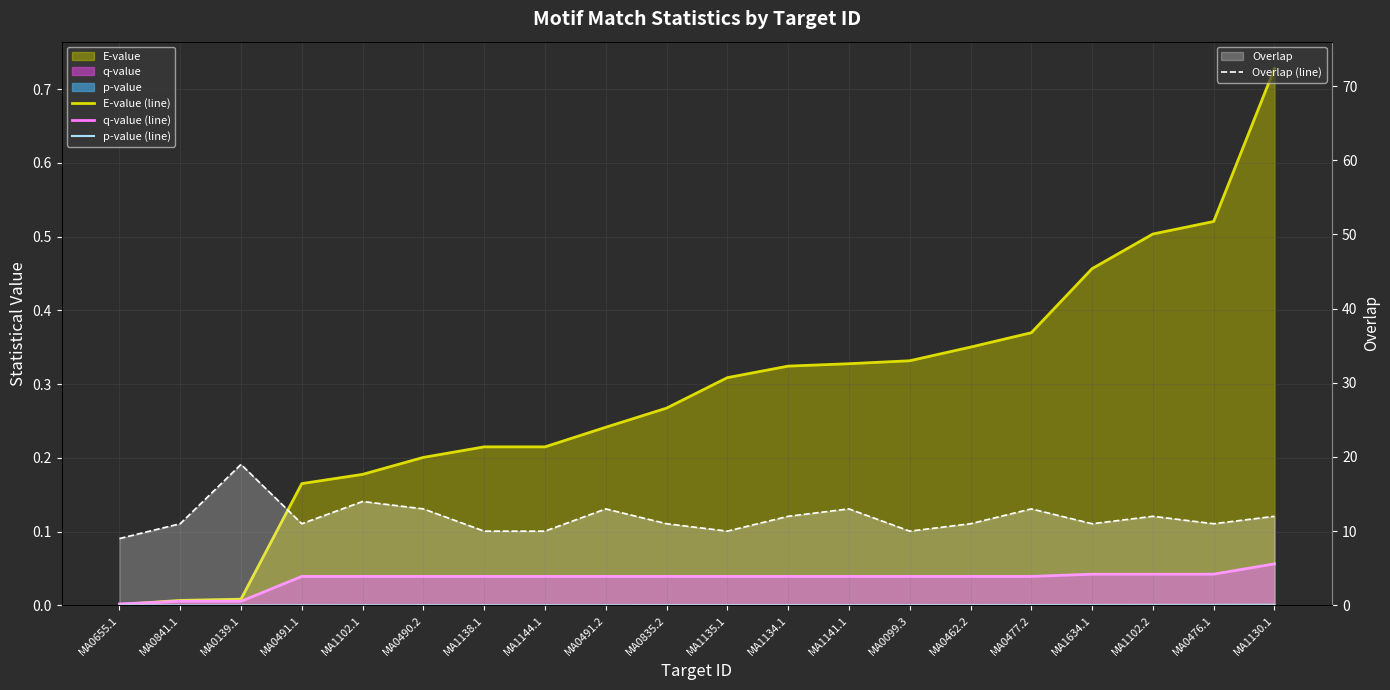

What is the maximum value shown in the chart?

19.0